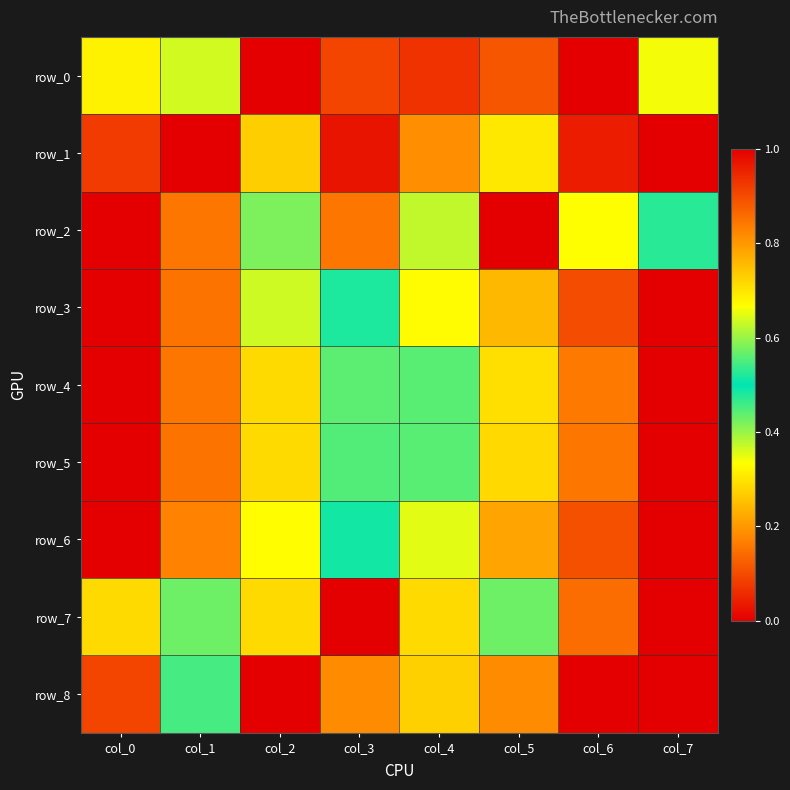

List the labels in order of row_3 value, smallest first.

col_7, col_6, col_5, col_4, col_3, col_2, col_1, col_0